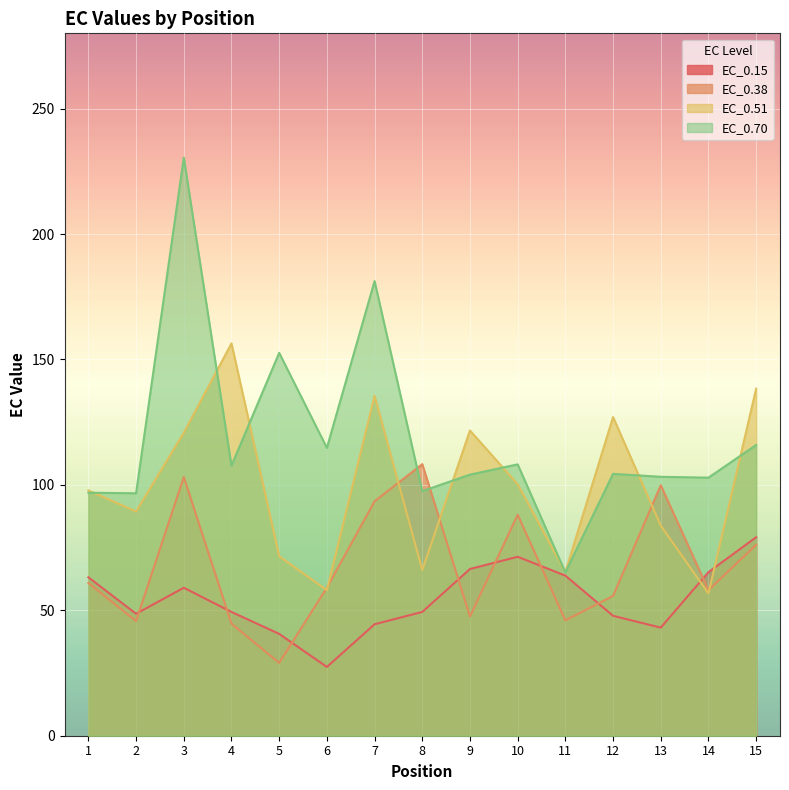

Which series ends up on top after the final intersection of EC_0.51 and EC_0.70?

EC_0.51